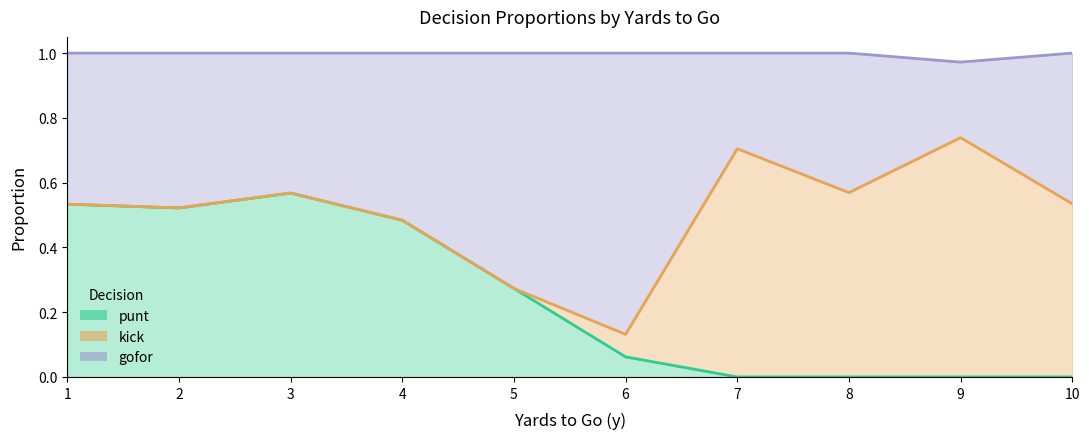

How many series are shown in this chart?

3